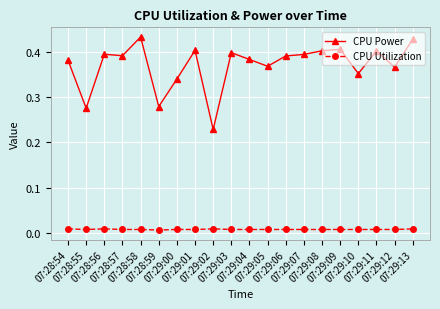

Which series changed the most between 07:29:05 and 07:29:10?

CPU Power